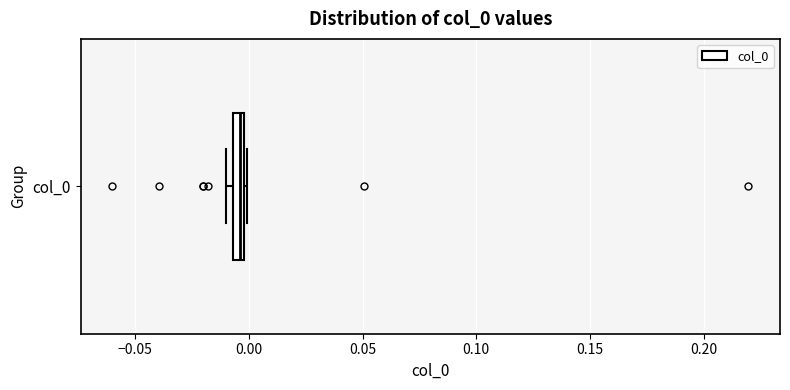

Where is the right edge of the box for col_0 on the x-axis? The values are not printed on the chart, so give them approximately, as read against the axis.

0.000